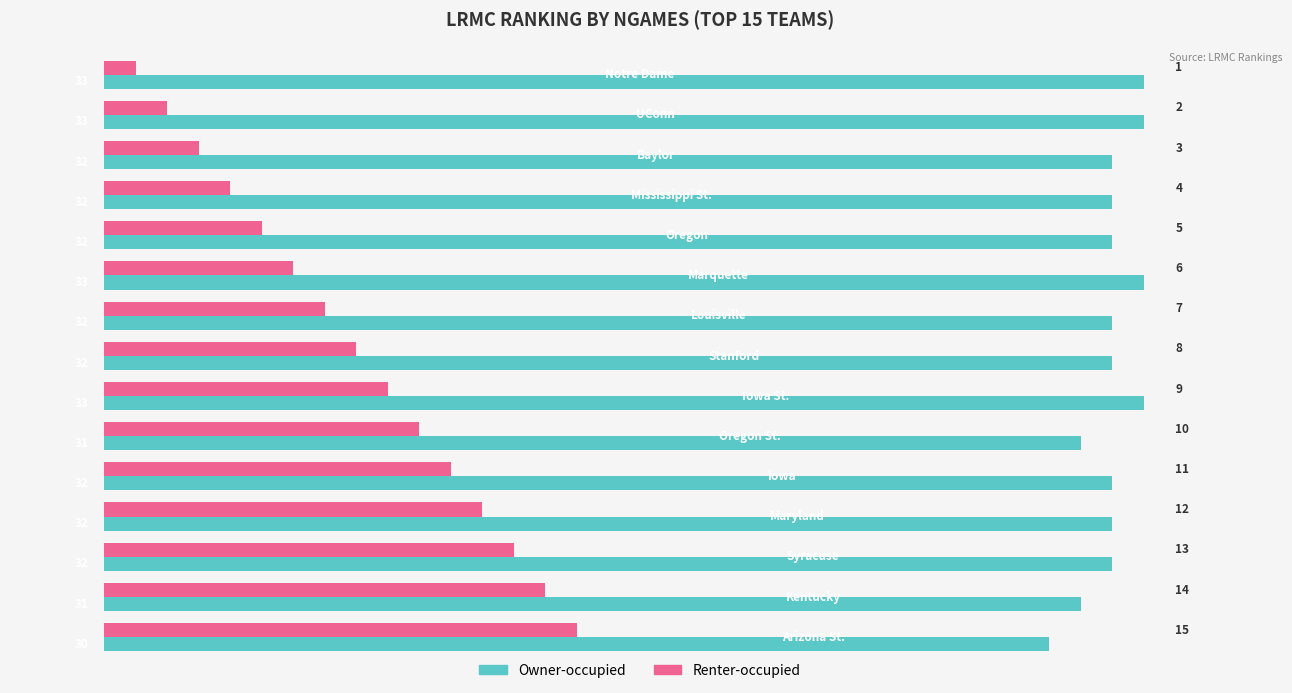

What is the difference between the second highest and minimum values in the Renter-occupied series?

13